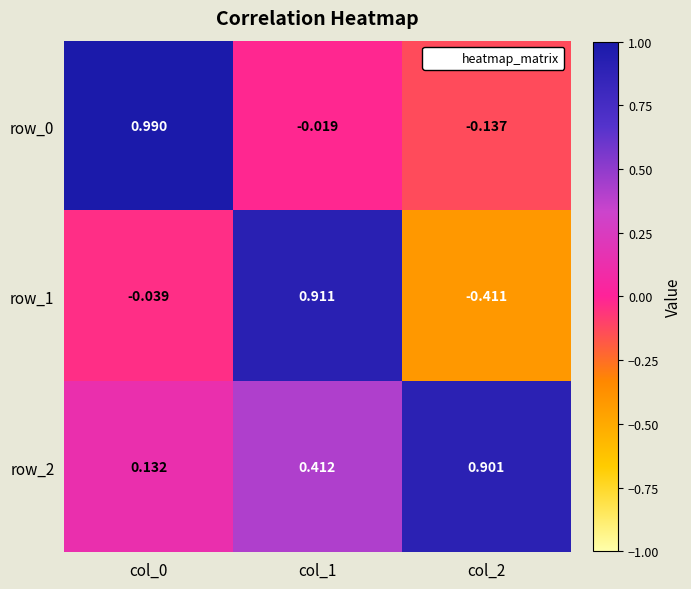

What is the total value across all series at col_0?

1.1